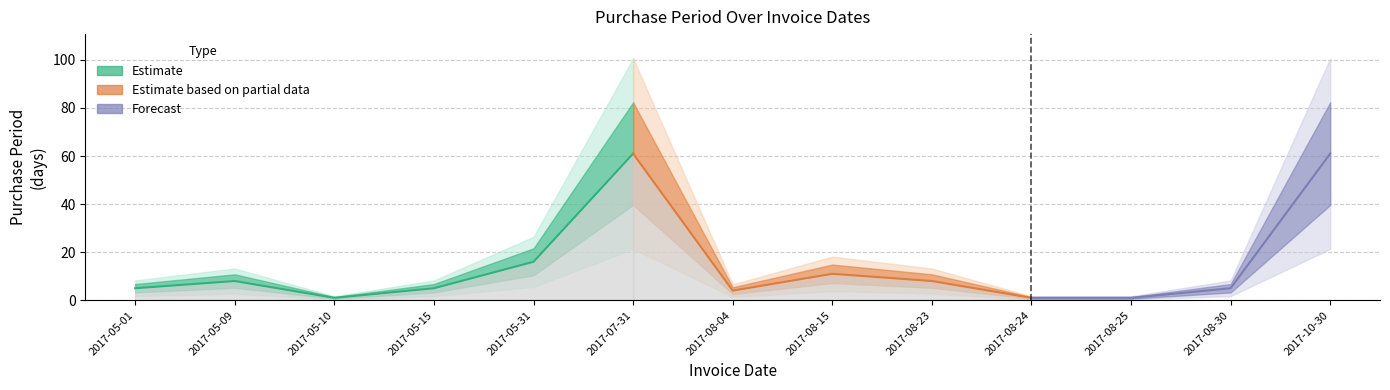

Where is the first local maximum?

2017-05-09